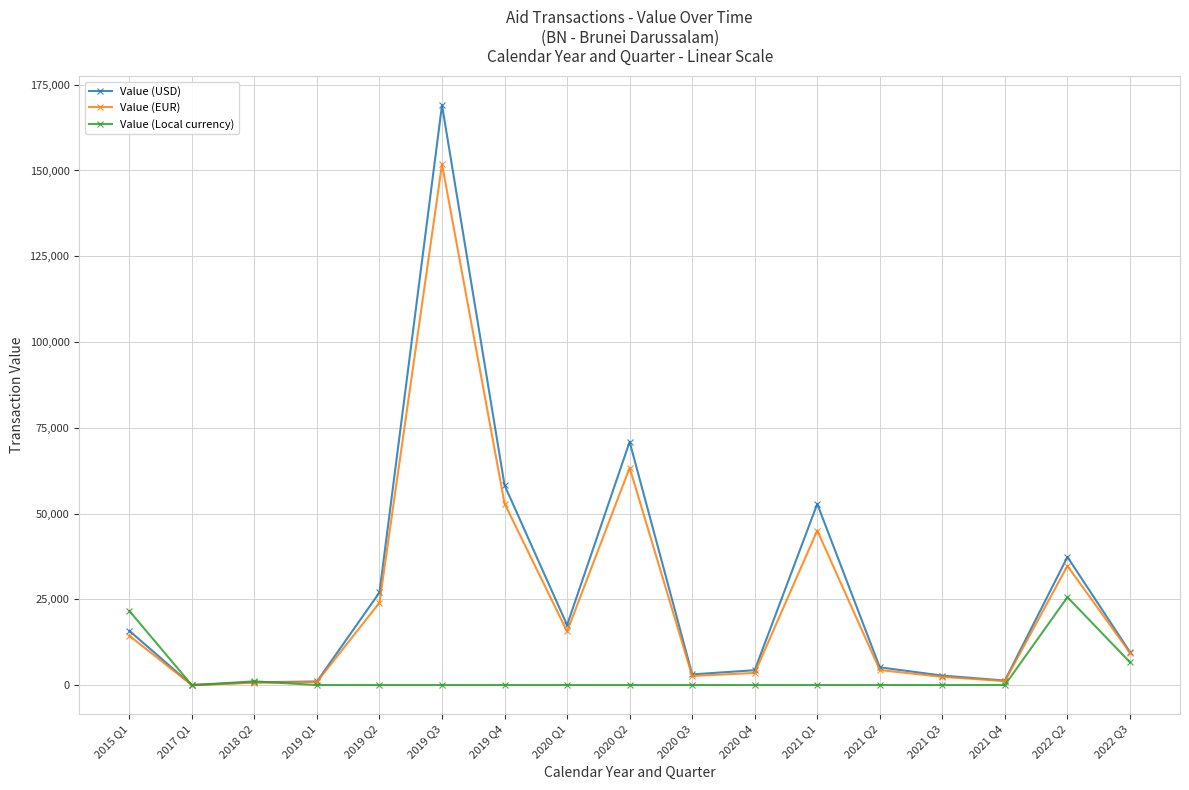

Rank the series by their maximum value, from highest to lowest.

Value (USD), Value (EUR), Value (Local currency)